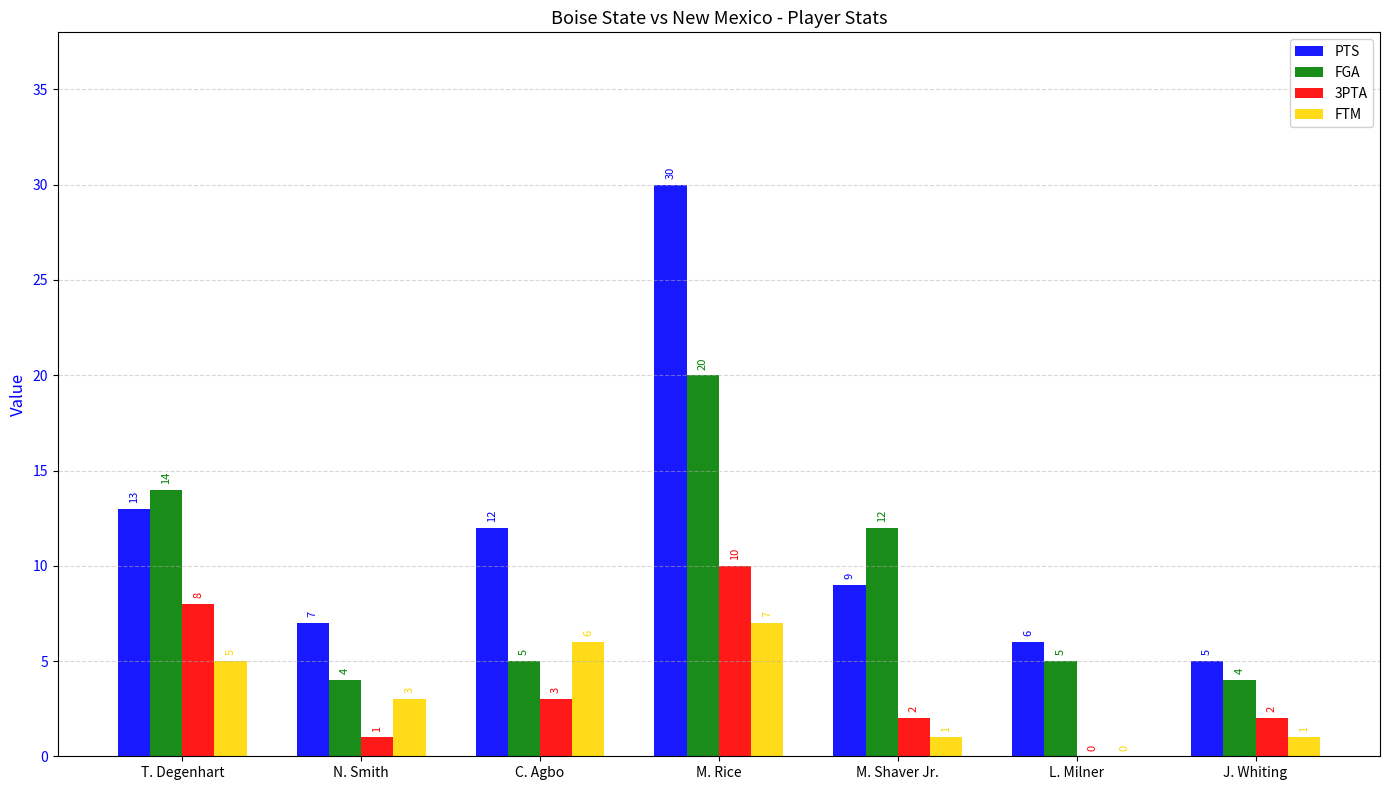

Count the number of categories in the chart.

7